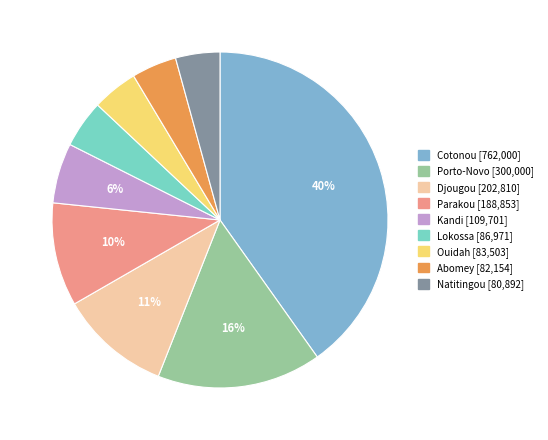

What is the largest slice in the pie chart?

Cotonou